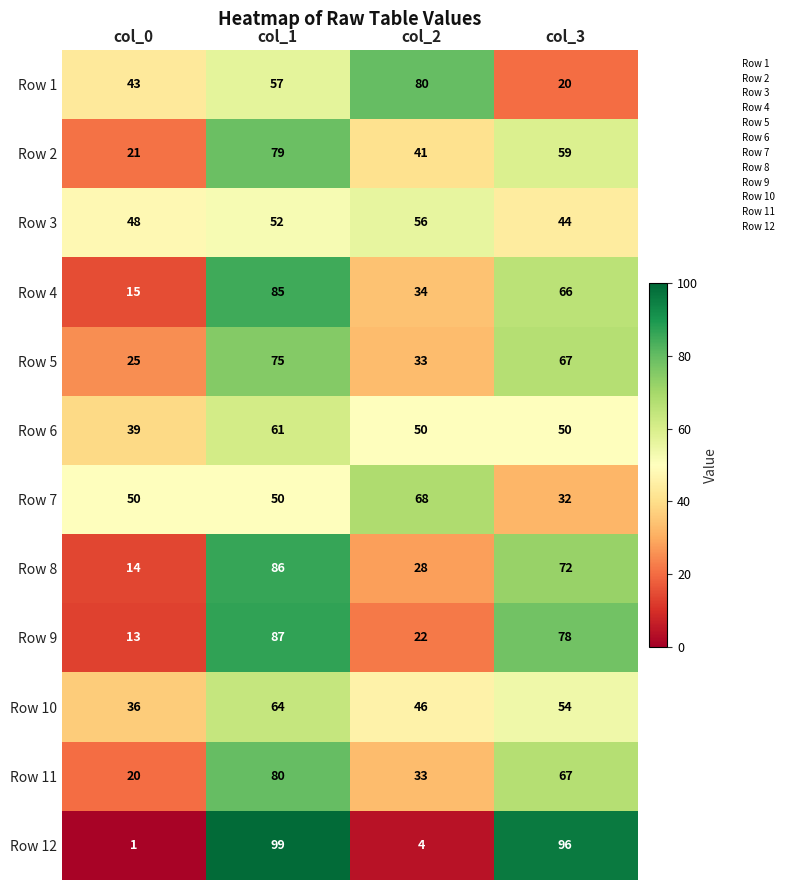

Which category has the lowest value across all series?

col_0